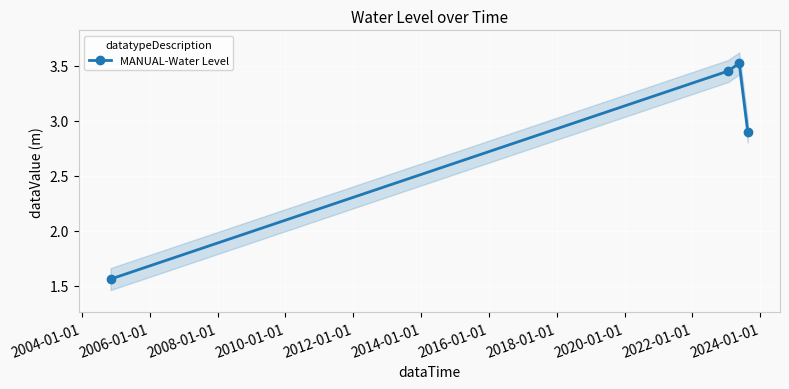

How many interior local peaks does the MANUAL-Water Level series have?

1